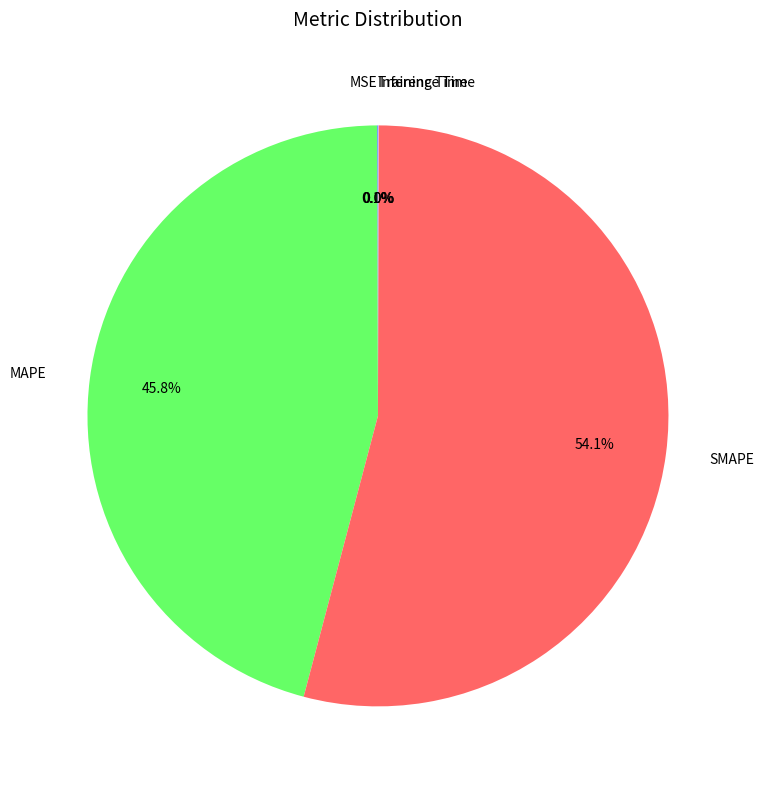

Which slice represents more than half of the pie?

SMAPE